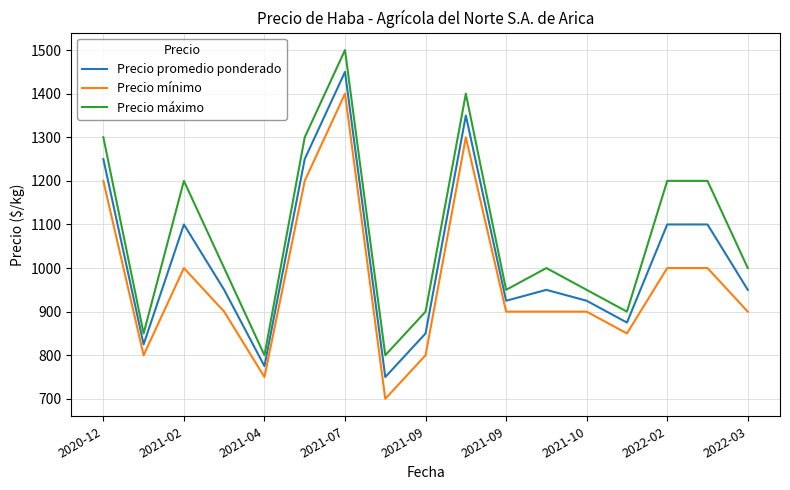

What is the minimum value shown in the chart?

700